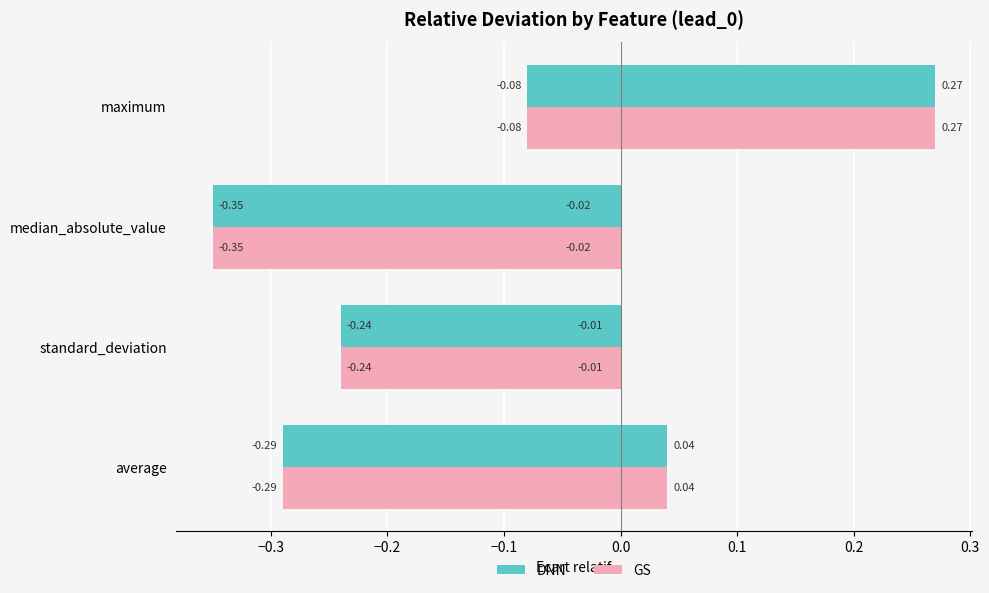

What is the greatest value displayed?

0.3